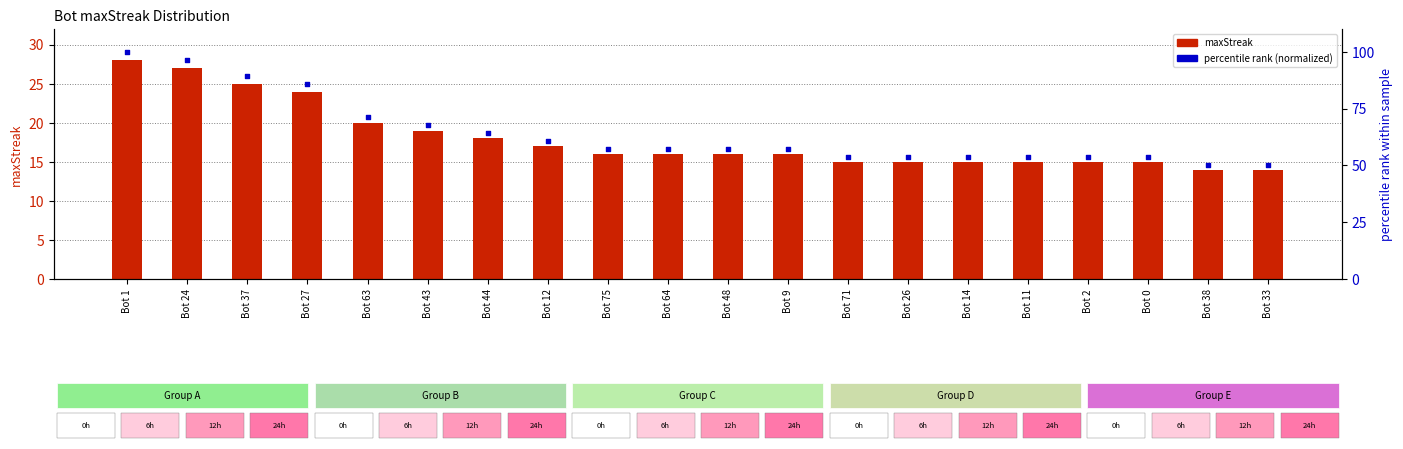

Which series has the largest total across all categories?

percentile rank (normalized)